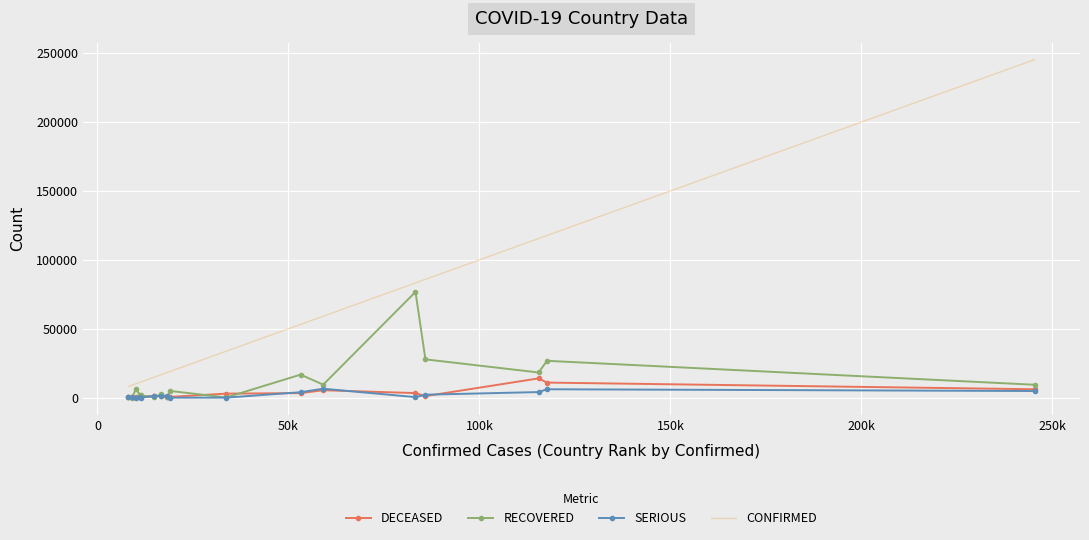

What is the greatest value displayed?

245380